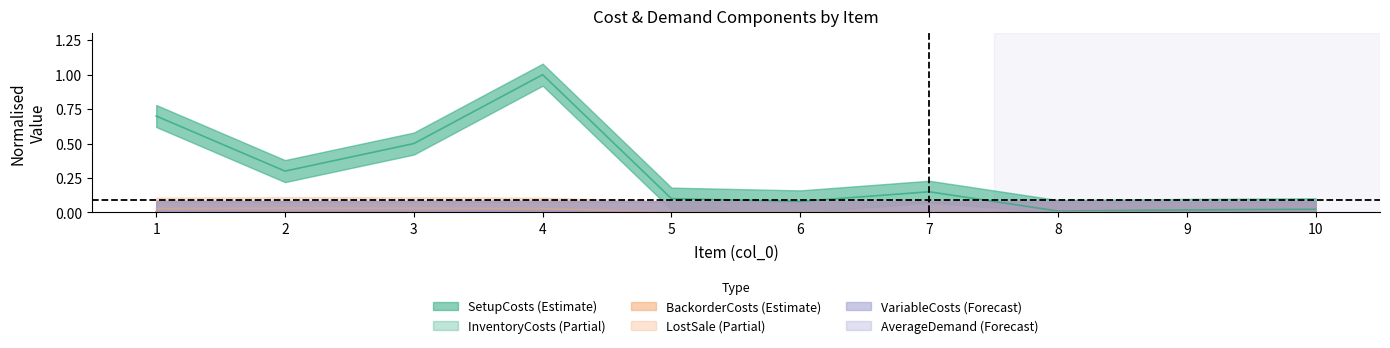

Rank the series at 3 from lowest to highest value.

VariableCosts, InventoryCosts, BackorderCosts, AverageDemand, LostSale, SetupCosts